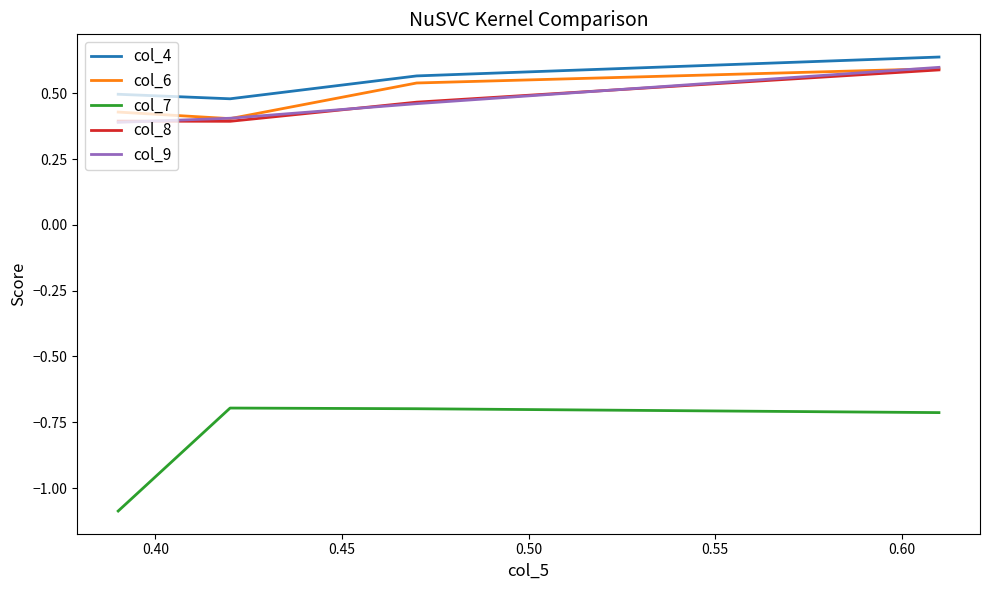

What is the smallest value displayed?

-1.1